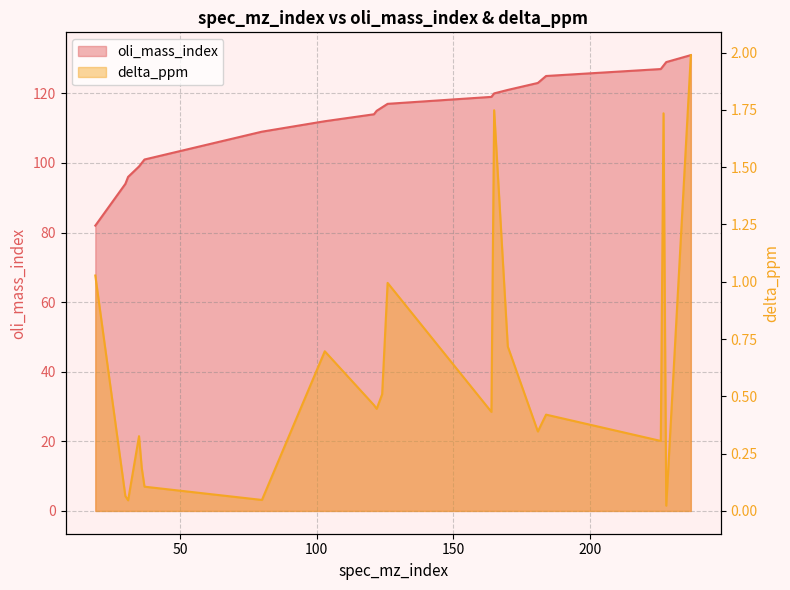

Which category has the highest value in the oli_mass_index series?

237